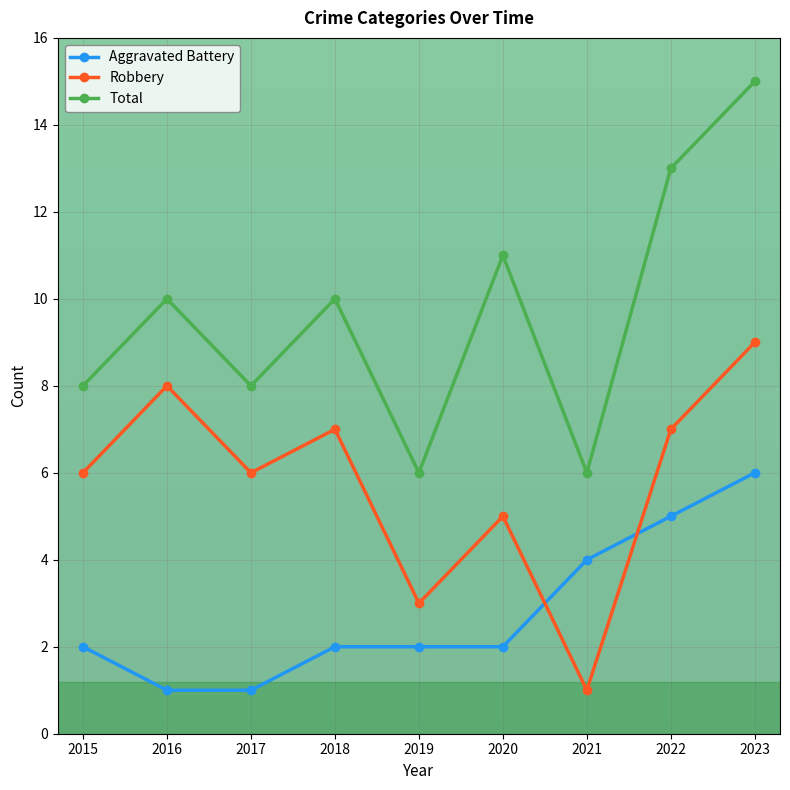

At 2020, list the series in order from largest to smallest.

Total, Robbery, Aggravated Battery